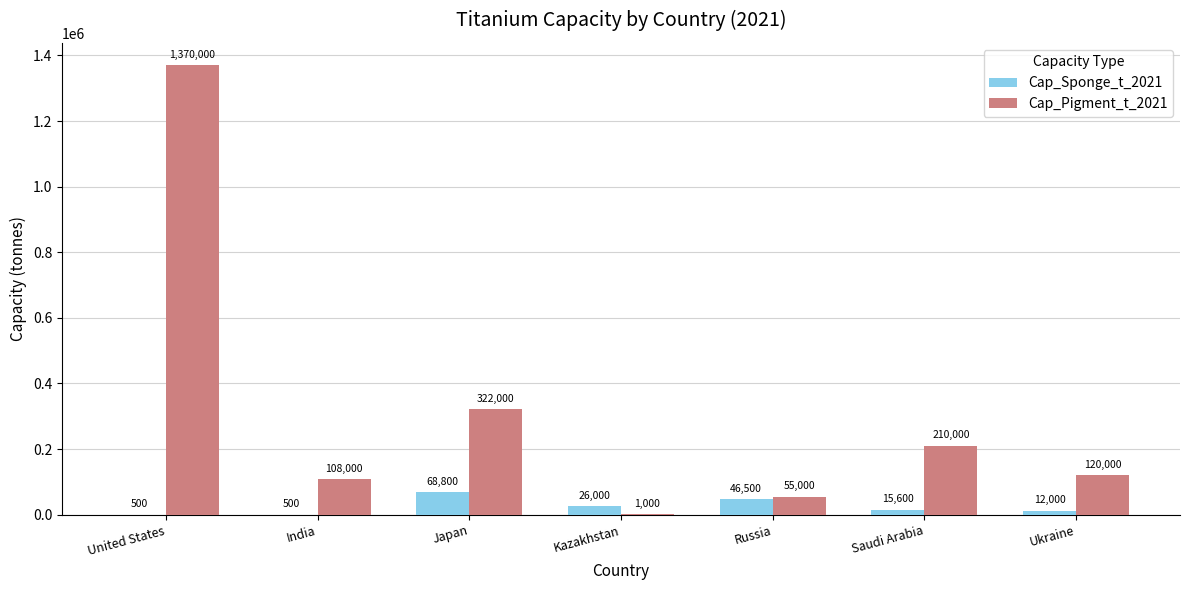

What is the sum of all Cap_Pigment_t_2021 values?

2186000